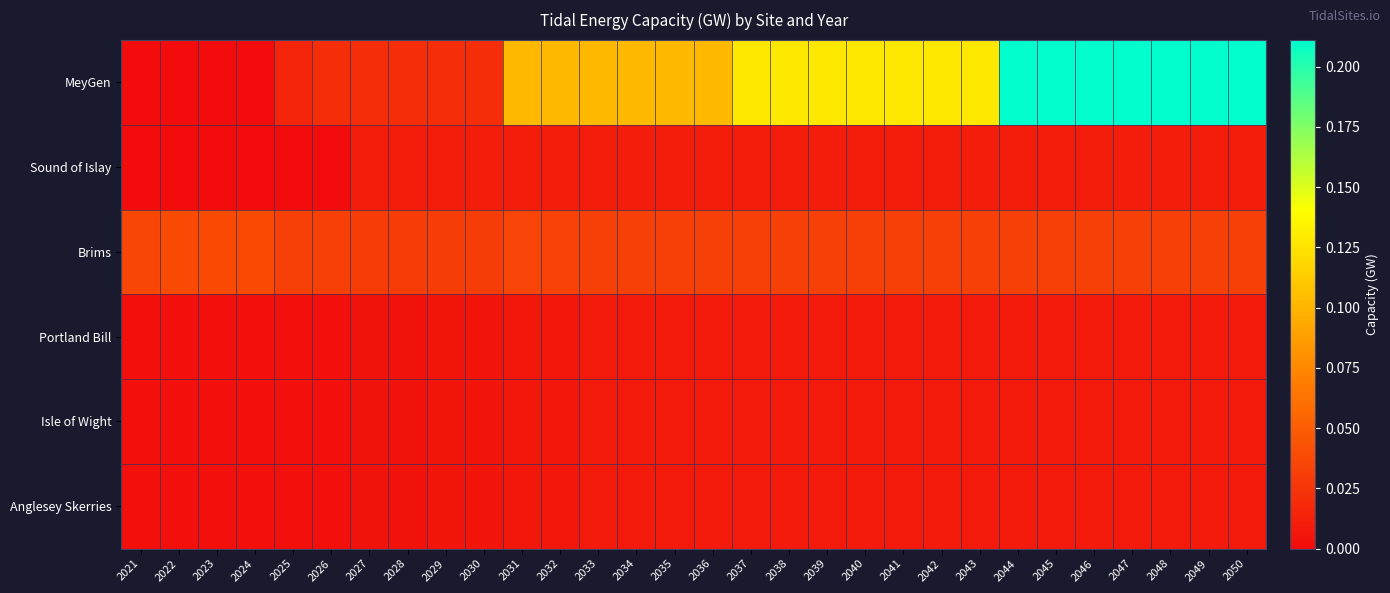

What is the greatest value displayed?

0.2